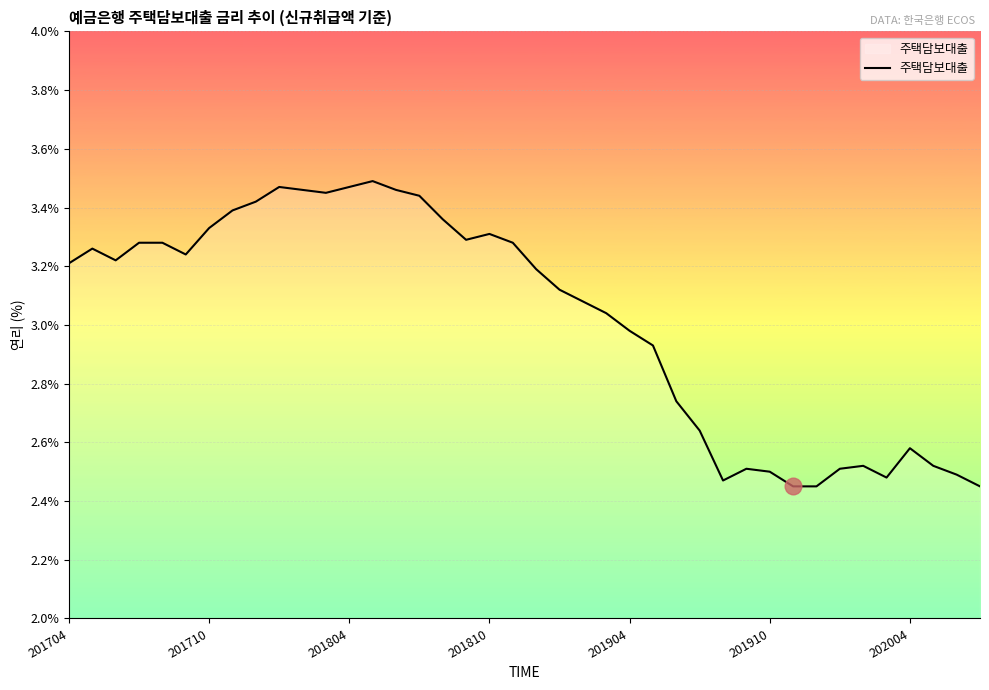

What is the difference between the maximum and minimum values?

1.0